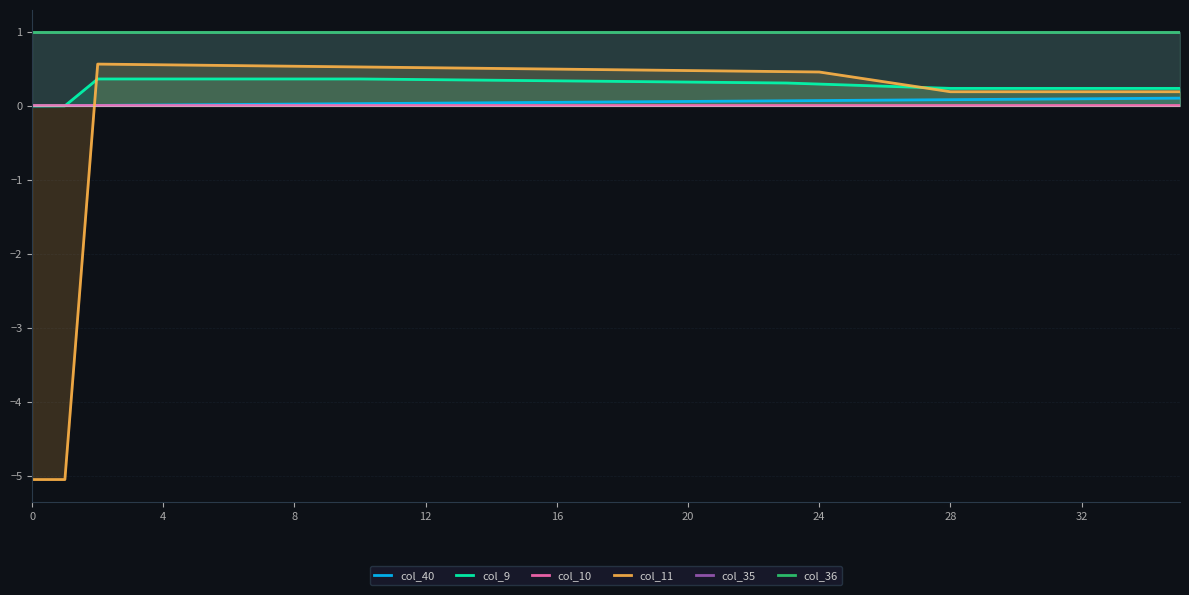

Which has a higher value, 9 or 8?

9